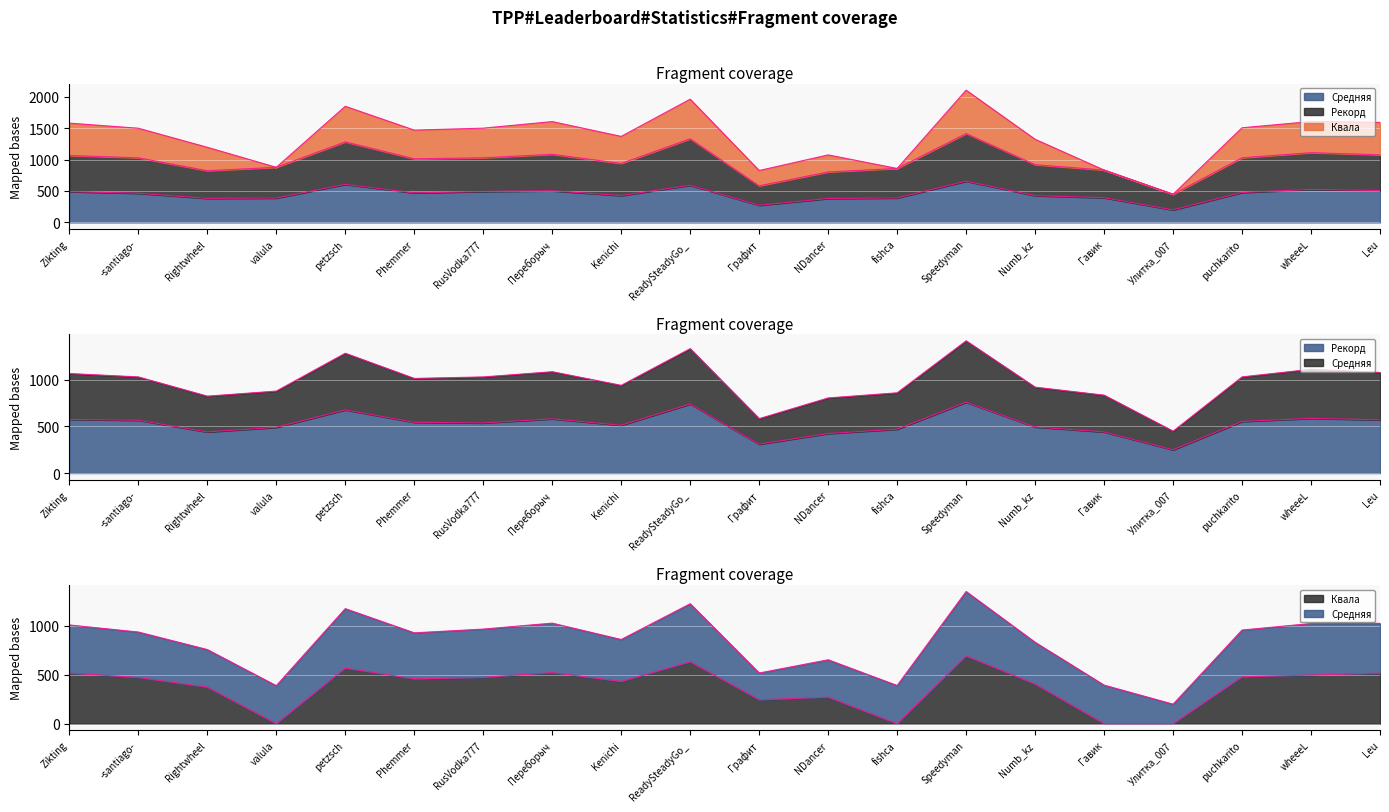

In Средняя, how many points are higher than both neighbors (excluding endpoints)?

5